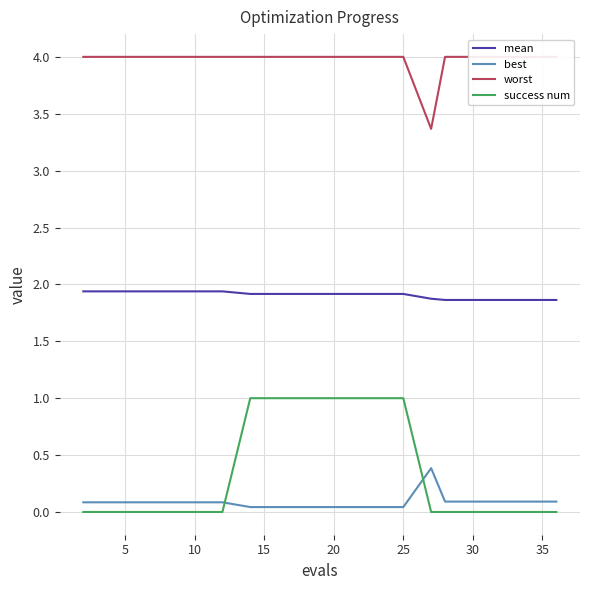

True or false: mean and success num cross at least once.

False